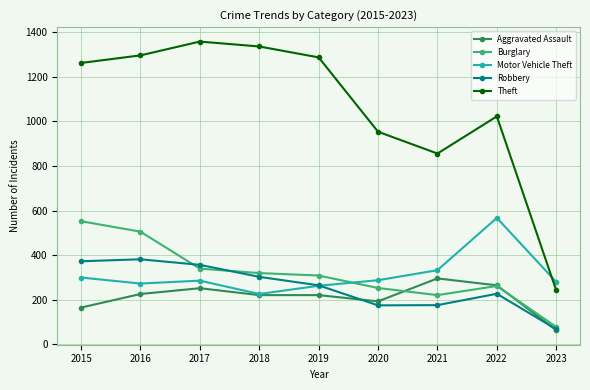

Is the value of Burglary at 2020 greater than the value of Theft at 2016?

No